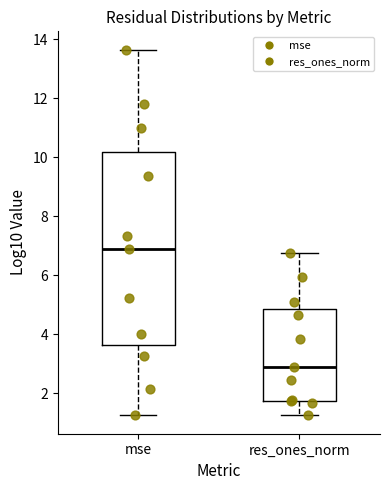

Comparing the boxes themselves (not the whiskers), which one is the tallest?

mse